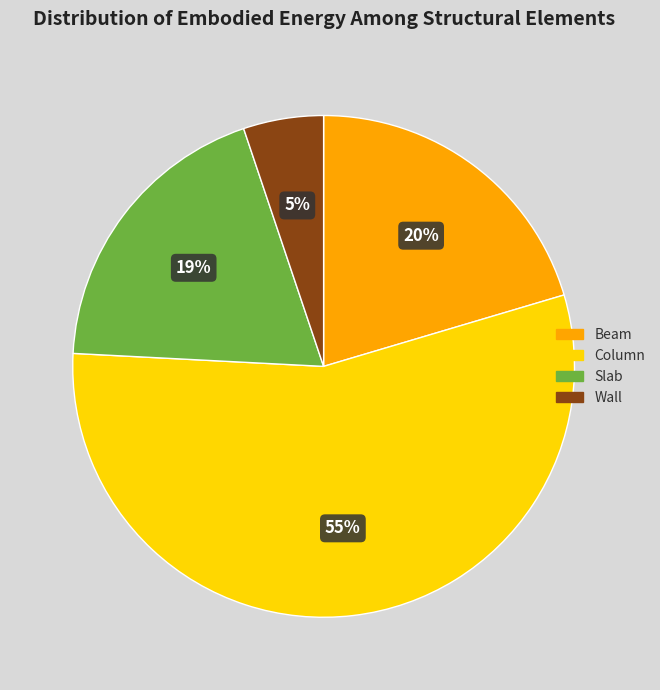

Between Column and Slab, which is larger?

Column